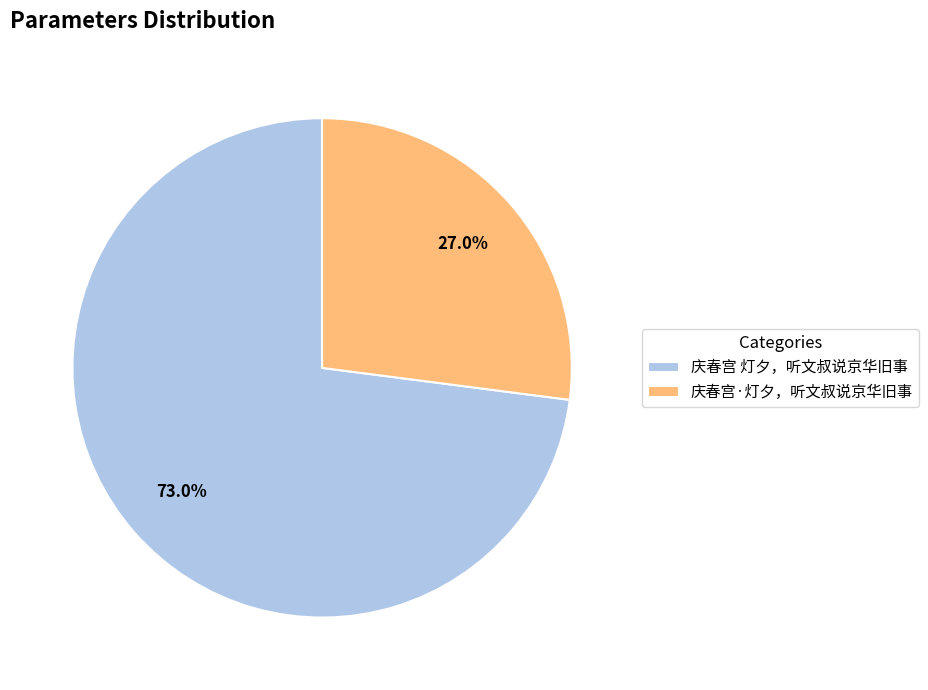

To the nearest percent, what percentage of the pie is 庆春宫·灯夕，听文叔说京华旧事?

27%